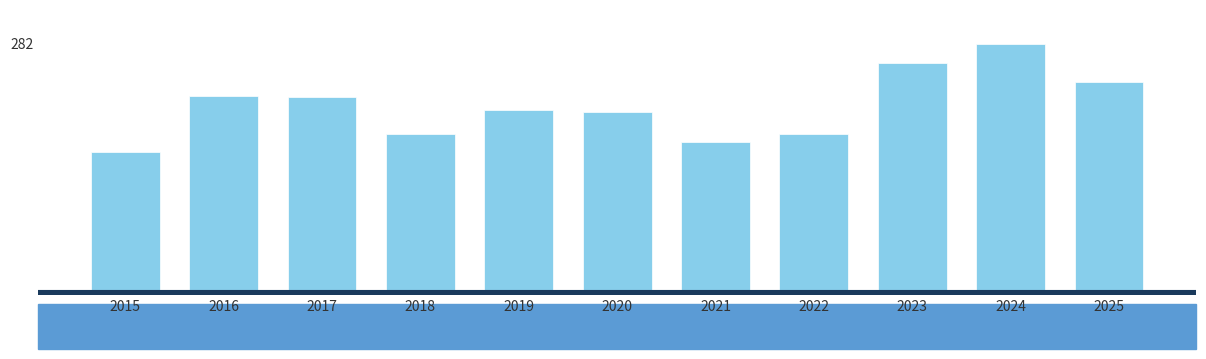

Does the chart contain any negative values?

No